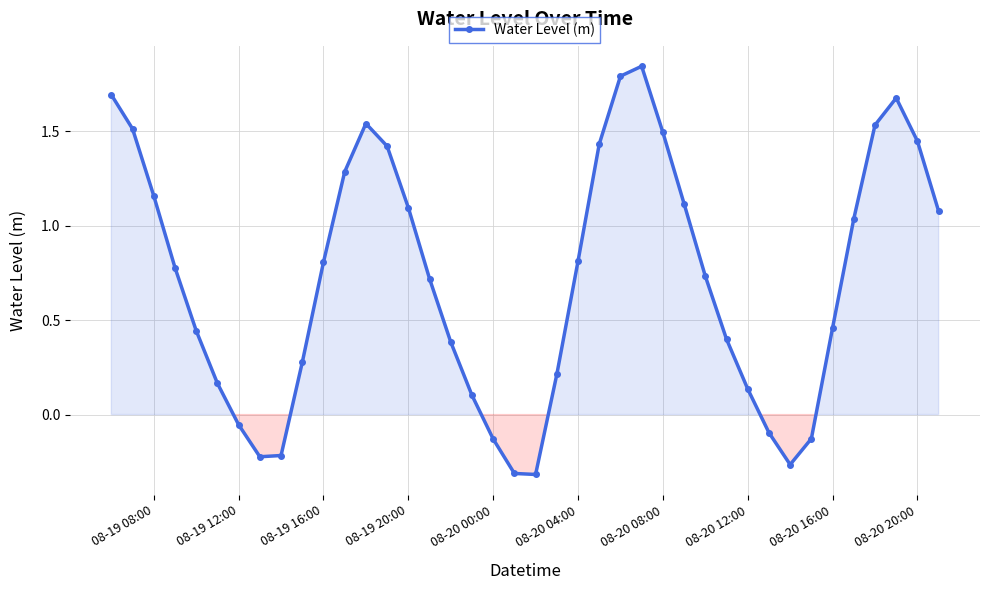

What is the sum of all values?

28.8